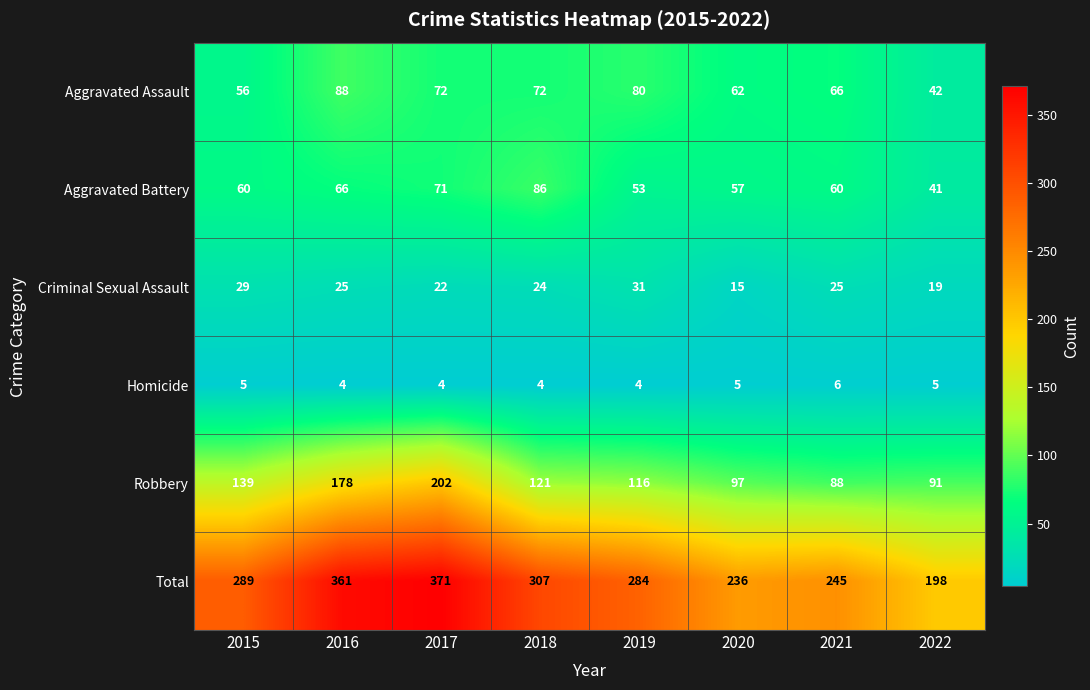

Between 2015 and 2020, which series saw the biggest shift?

Total